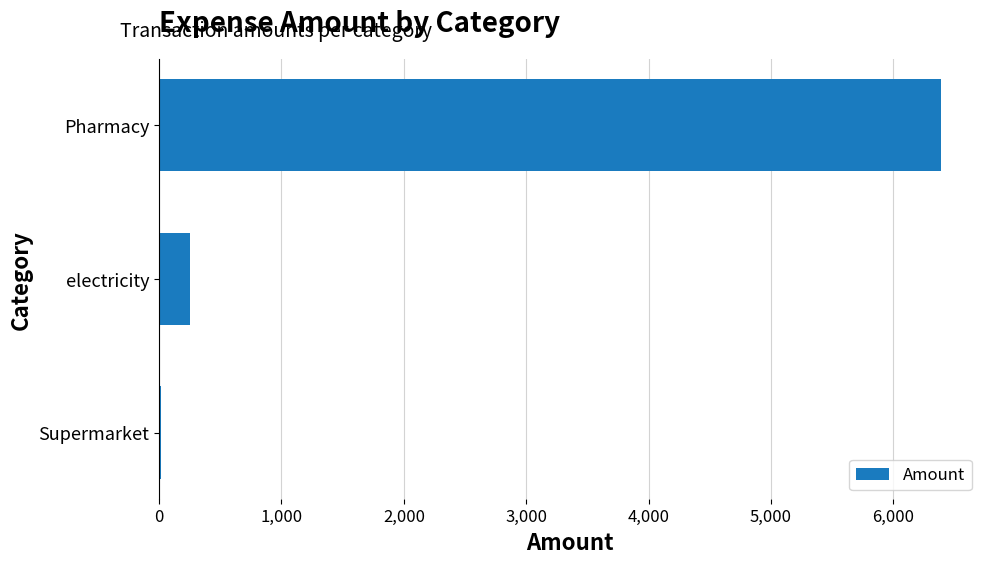

How many data points does each series have?

3